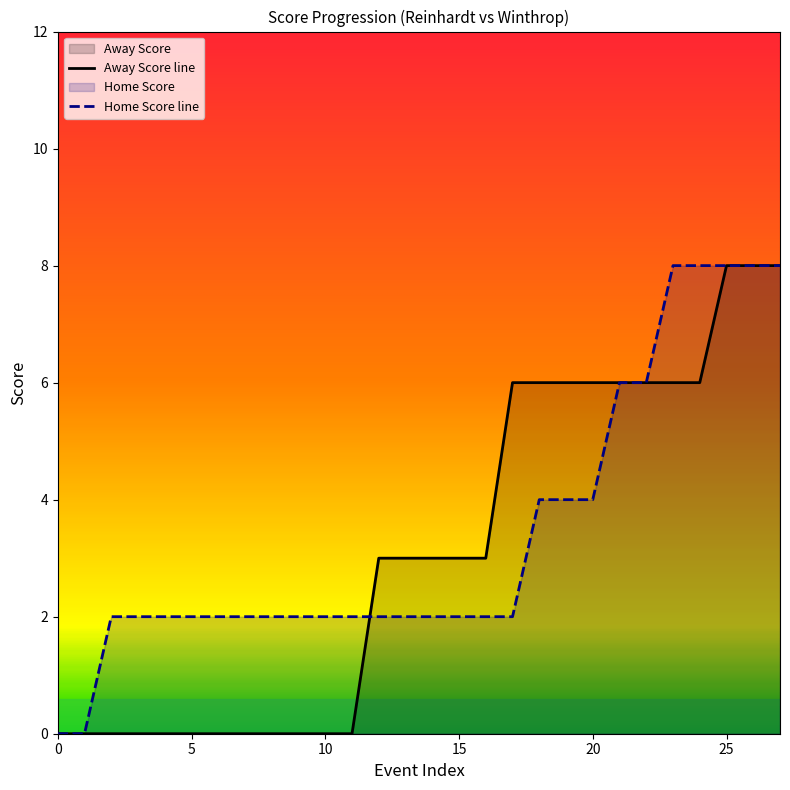

Which series changed the most between 16 and 19?

Away Score